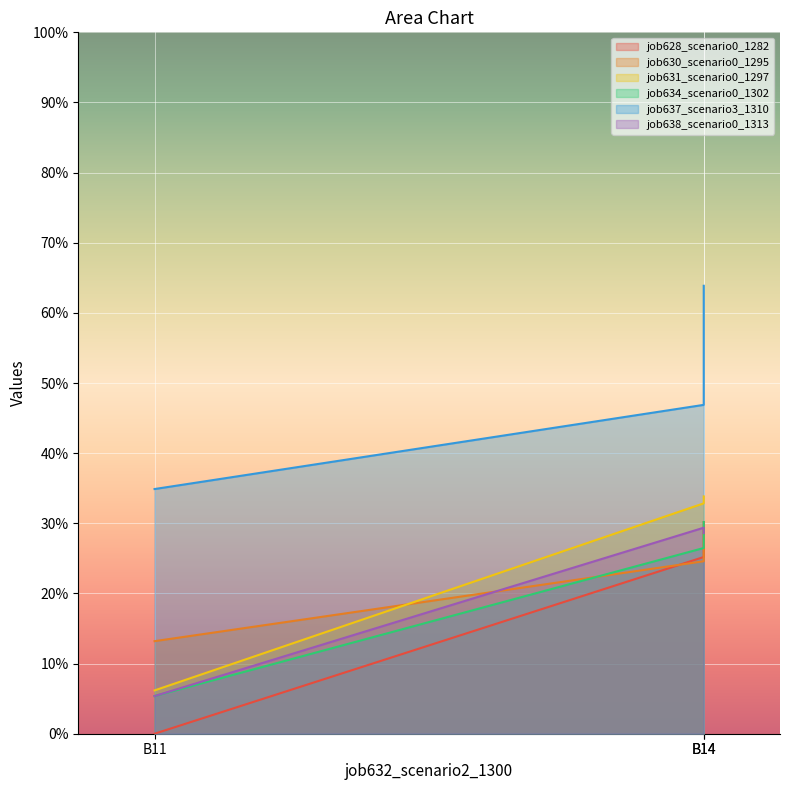

Is it true that job634_scenario0_1302 equals 0.1 at B11?

False